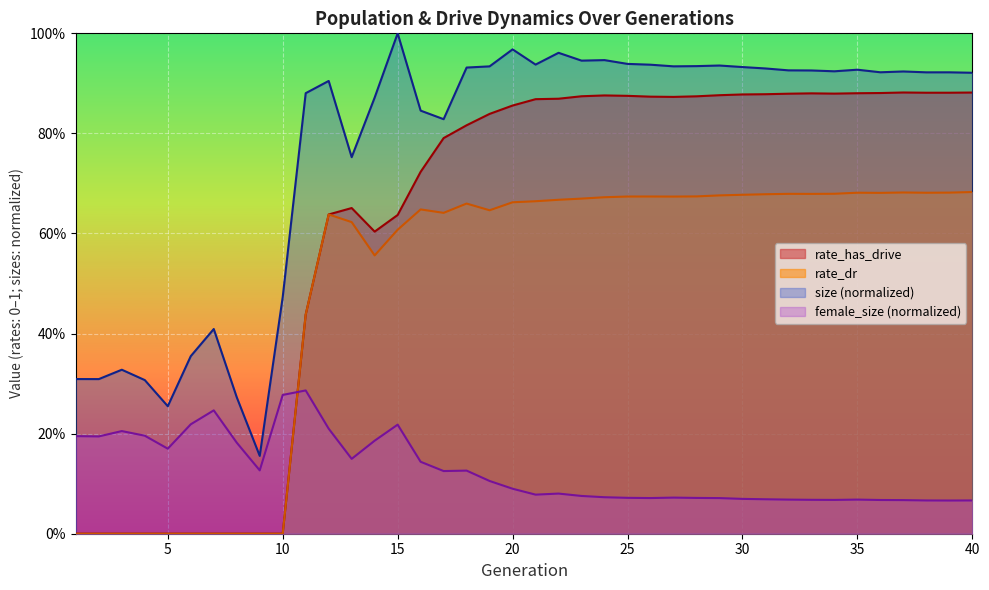

Reading left to right, list all the values displayed in this chart.

size: 0.3	0.3	0.3	0.3	0.3	0.4	0.4	0.3	0.2	0.5	0.9	0.9	0.8	0.9	1.0	0.8	0.8	0.9	0.9	1.0	0.9	1.0	0.9	0.9	0.9	0.9	0.9	0.9	0.9	0.9	0.9	0.9	0.9	0.9	0.9	0.9	0.9	0.9	0.9	0.9
female_size: 0.2	0.2	0.2	0.2	0.2	0.2	0.2	0.2	0.1	0.3	0.3	0.2	0.1	0.2	0.2	0.1	0.1	0.1	0.1	0.1	0.1	0.1	0.1	0.1	0.1	0.1	0.1	0.1	0.1	0.1	0.1	0.1	0.1	0.1	0.1	0.1	0.1	0.1	0.1	0.1
rate_dr: 0.0	0.0	0.0	0.0	0.0	0.0	0.0	0.0	0.0	0.0	0.4	0.6	0.6	0.6	0.6	0.6	0.6	0.7	0.6	0.7	0.7	0.7	0.7	0.7	0.7	0.7	0.7	0.7	0.7	0.7	0.7	0.7	0.7	0.7	0.7	0.7	0.7	0.7	0.7	0.7
rate_has_drive: 0.0	0.0	0.0	0.0	0.0	0.0	0.0	0.0	0.0	0.0	0.4	0.6	0.7	0.6	0.6	0.7	0.8	0.8	0.8	0.9	0.9	0.9	0.9	0.9	0.9	0.9	0.9	0.9	0.9	0.9	0.9	0.9	0.9	0.9	0.9	0.9	0.9	0.9	0.9	0.9